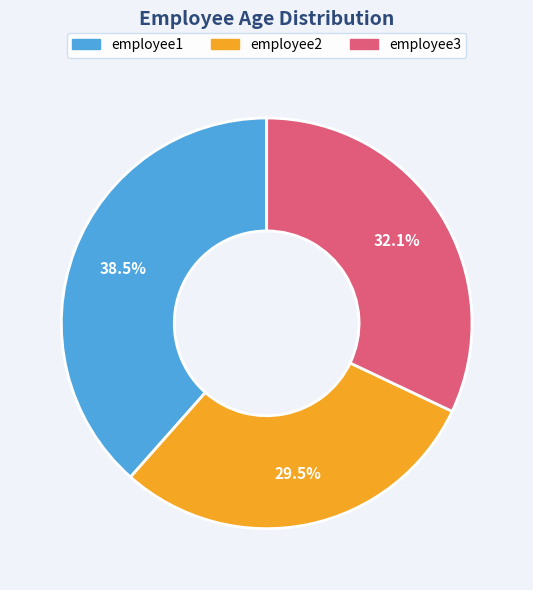

The employee2 slice represents 39% of the pie. True or false?

False